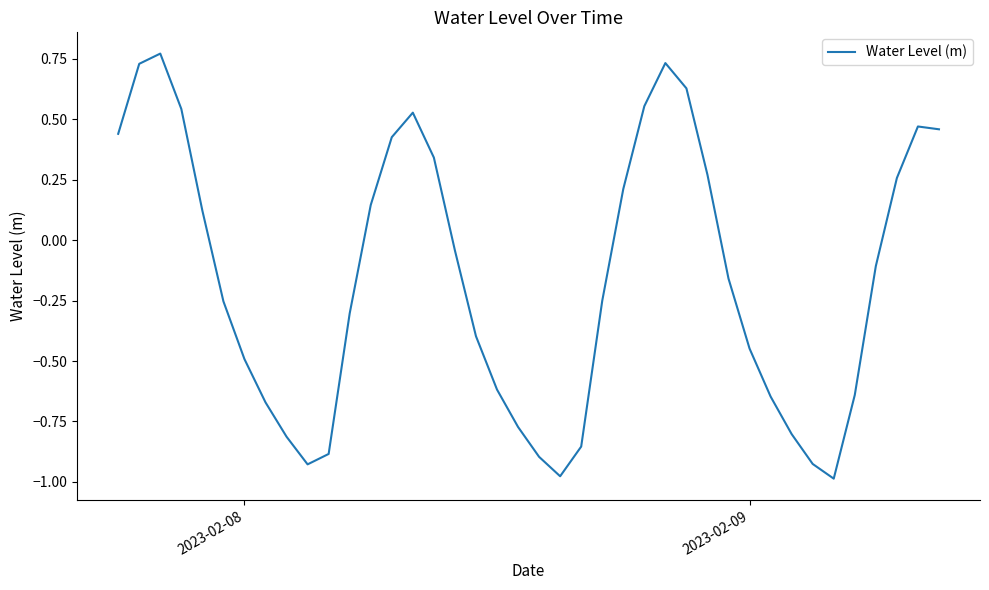

What is the difference between the maximum and minimum values?

1.8